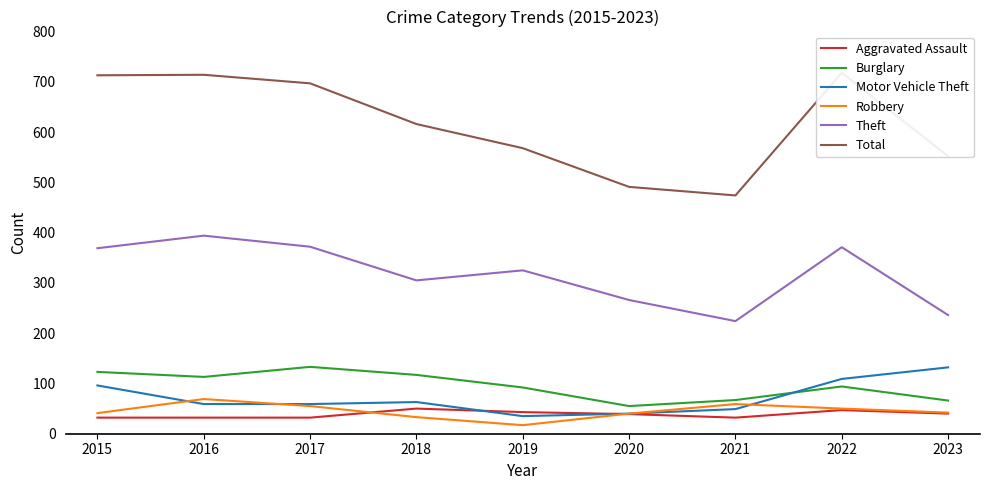

How many values in the Robbery series are below 42?

4